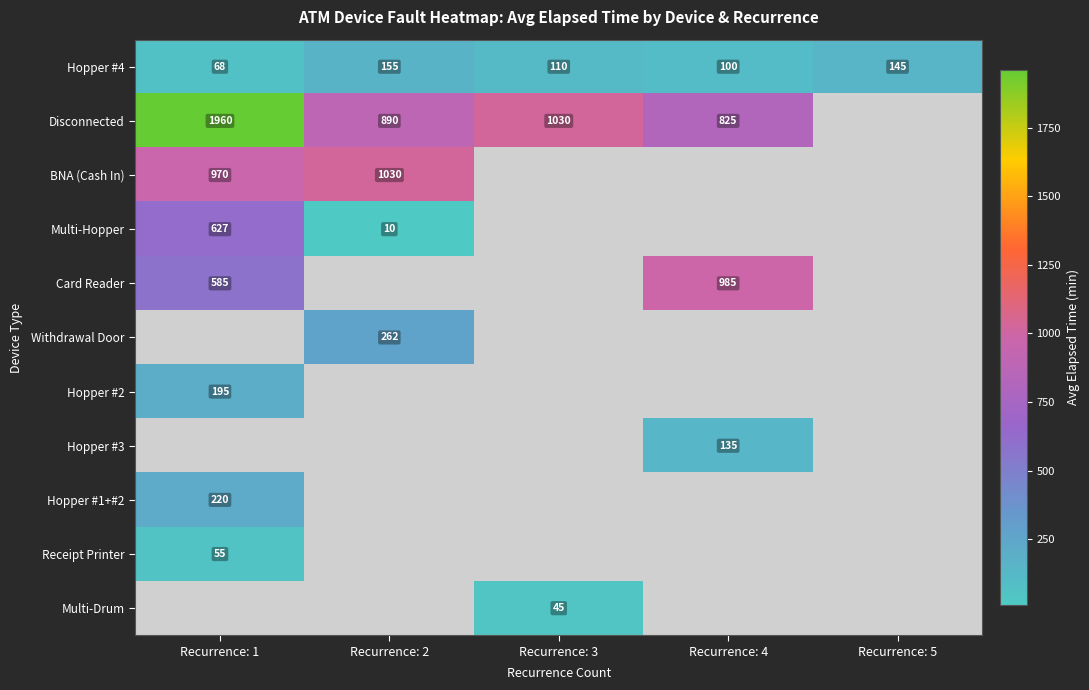

Between Recurrence: 2 and Recurrence: 4, which is larger?

Recurrence: 2